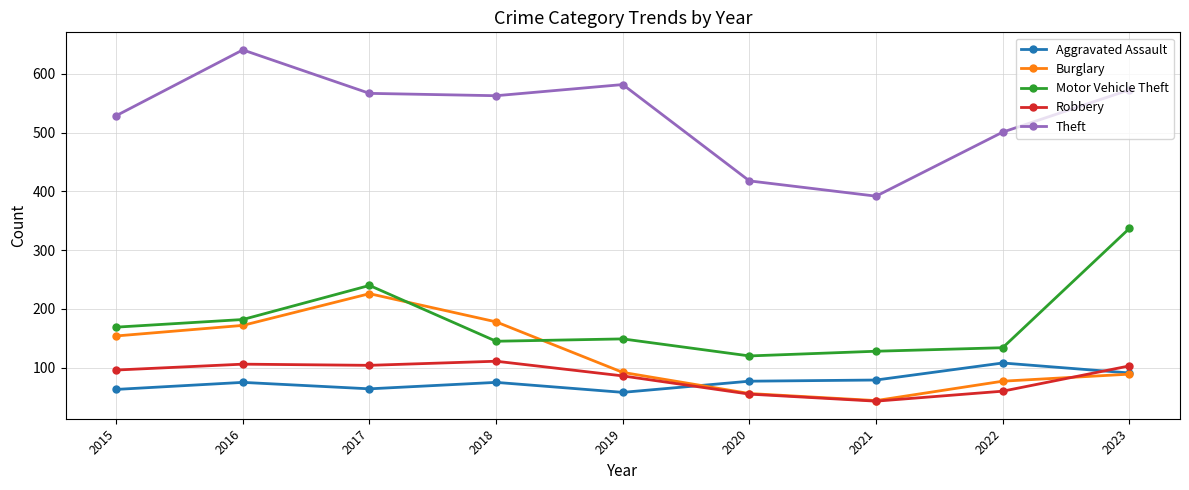

Where is Robbery nearest to the value 77?

2019